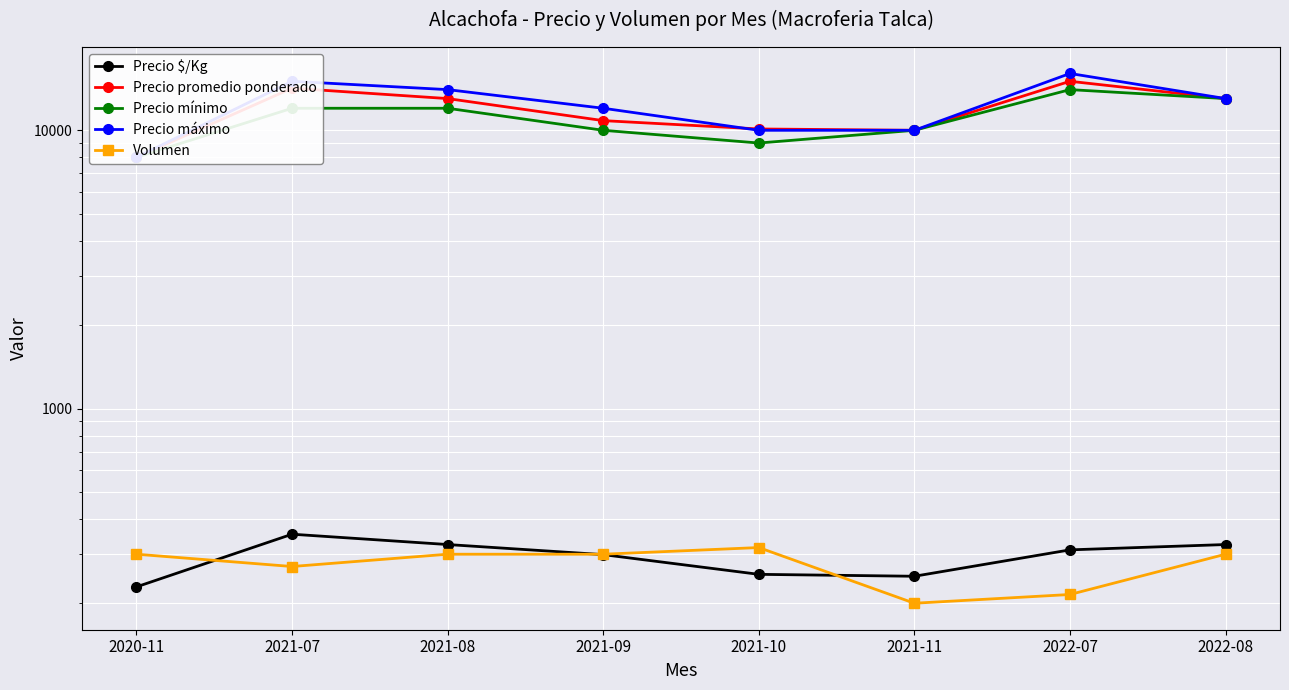

True or false: Precio mínimo has more than 2 interior local peaks.

False